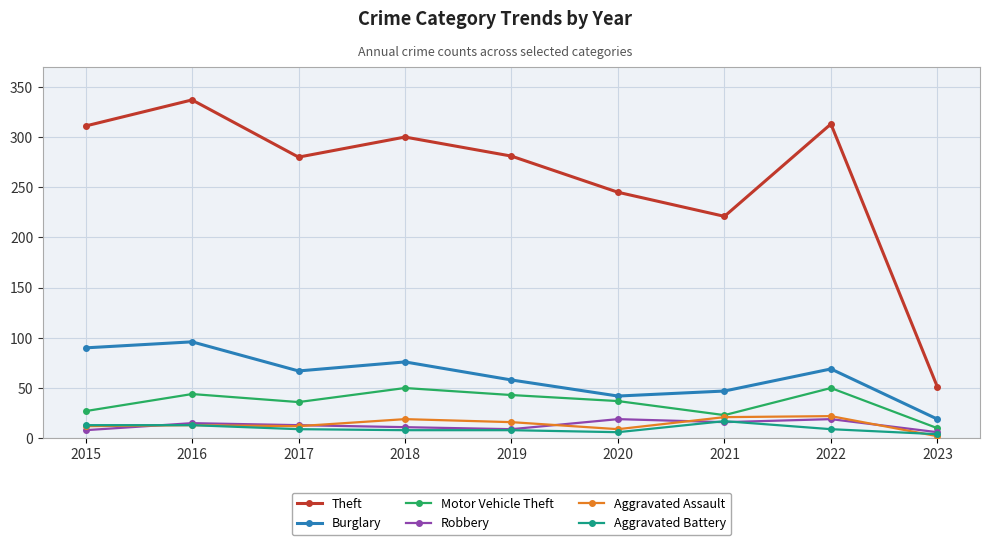

What is the difference between the second highest and second lowest values in the Aggravated Assault series?

12